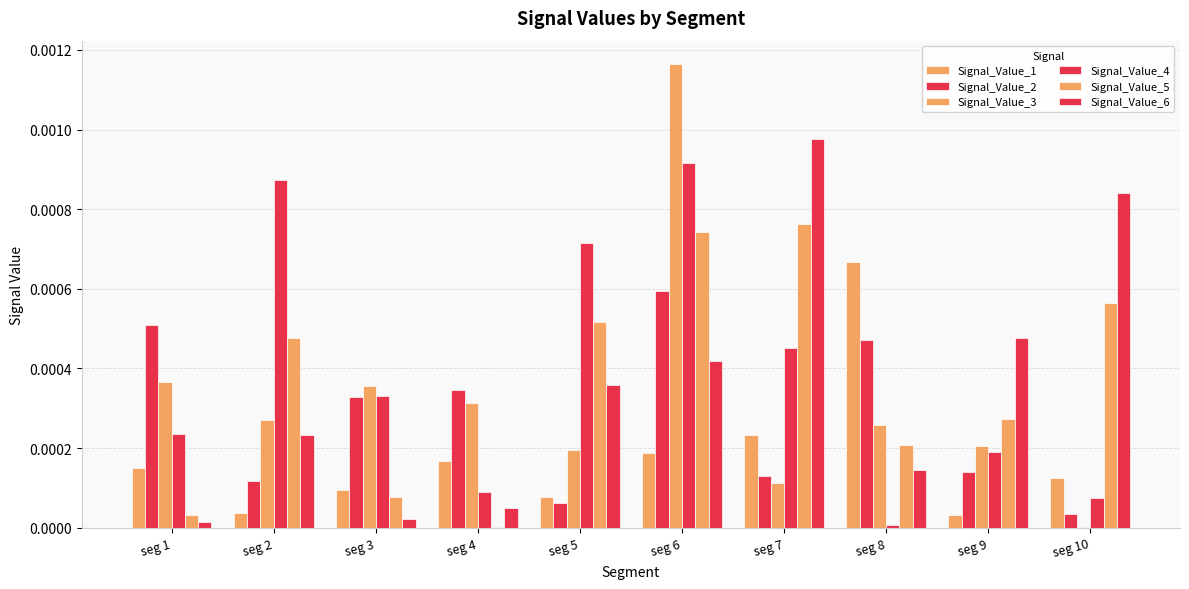

Where is Signal_Value_1 nearest to the value 0?

seg 9